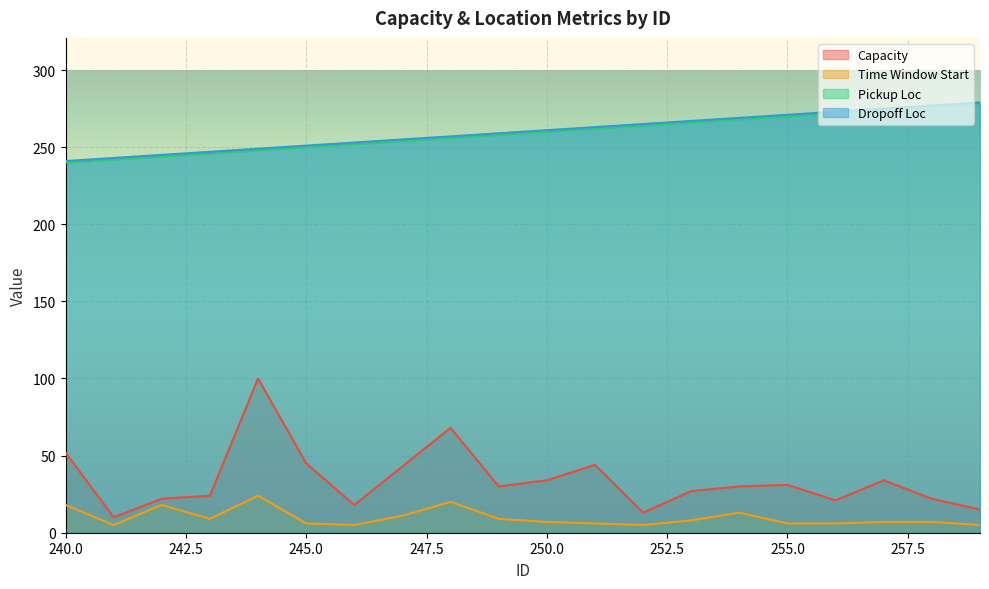

Which category has the highest value in the Pickup Loc series?

259